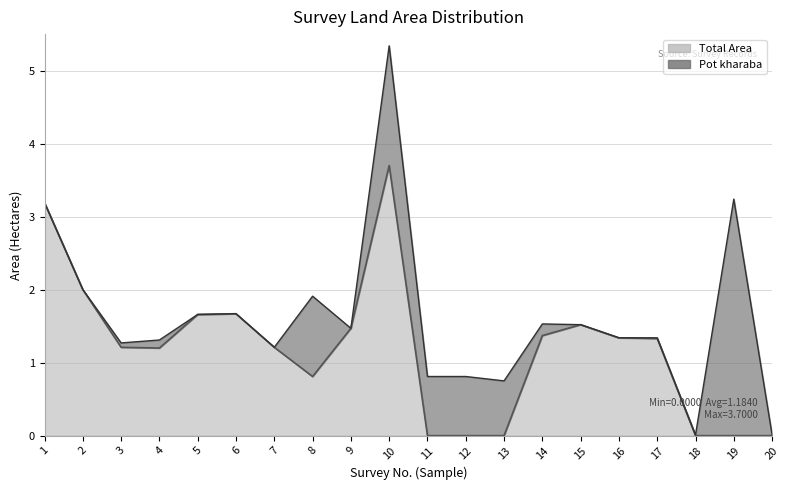

List the labels in order of value, largest first.

10, 1, 2, 6, 5, 15, 9, 14, 16, 17, 3, 7, 4, 8, 11, 12, 13, 18, 19, 20